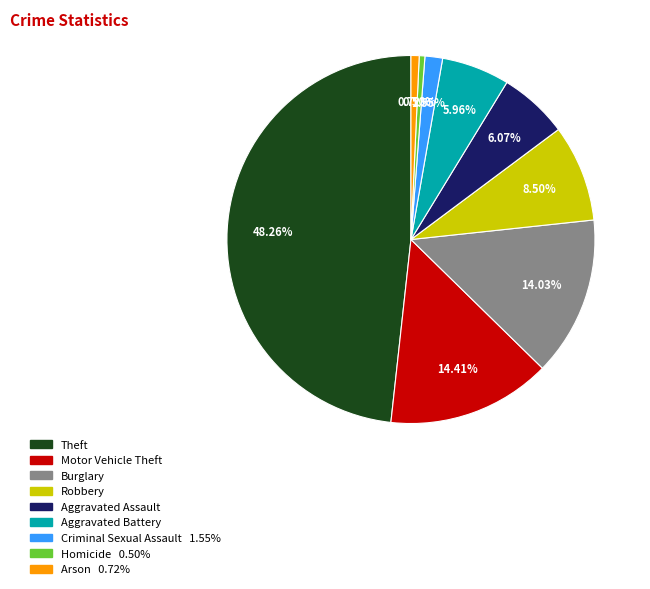

The Aggravated Battery slice represents 12% of the pie. True or false?

False